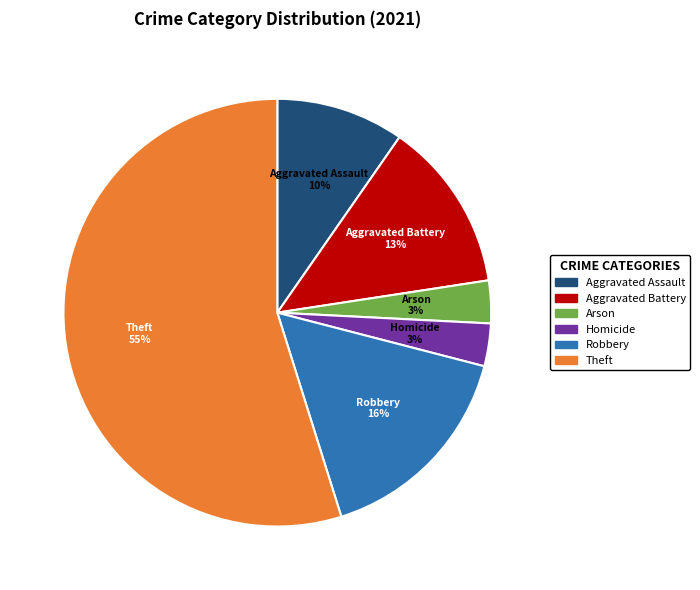

To the nearest percent, what is the average slice percentage?

17%